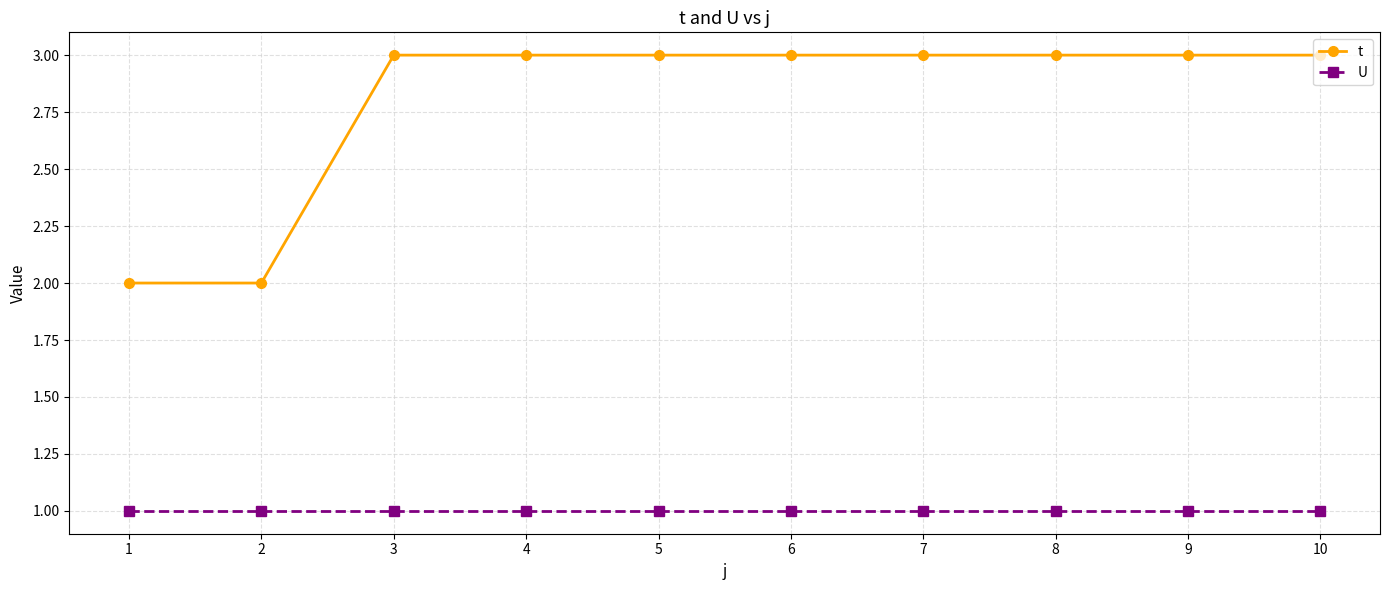

What value does the U series have at 5?

1